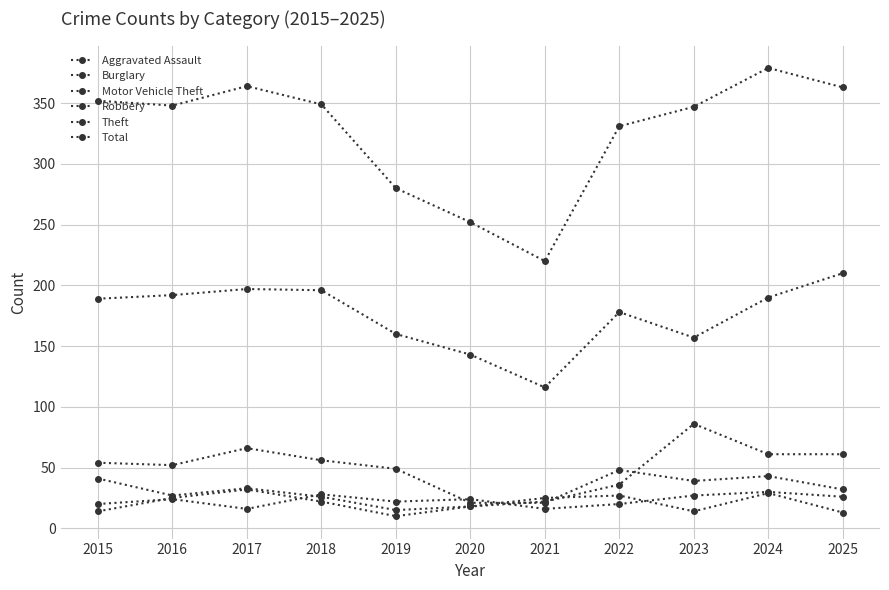

The Burglary series shows 32 at 2025. True or false?

True